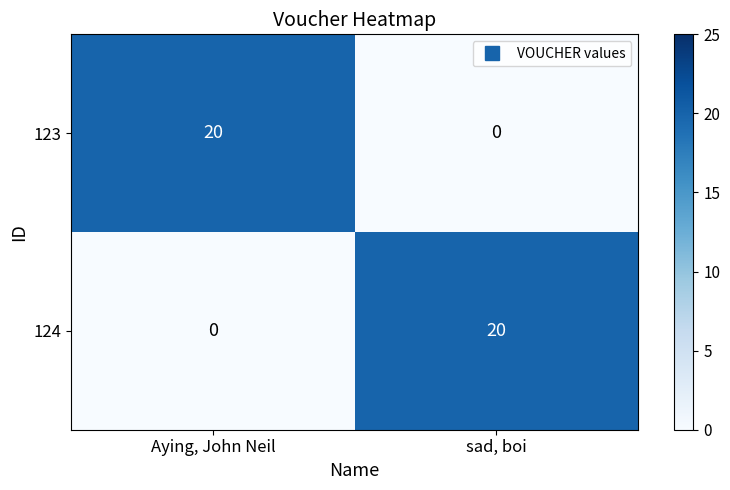

True or false: 123 has a value of 20 at Aying, John Neil.

True